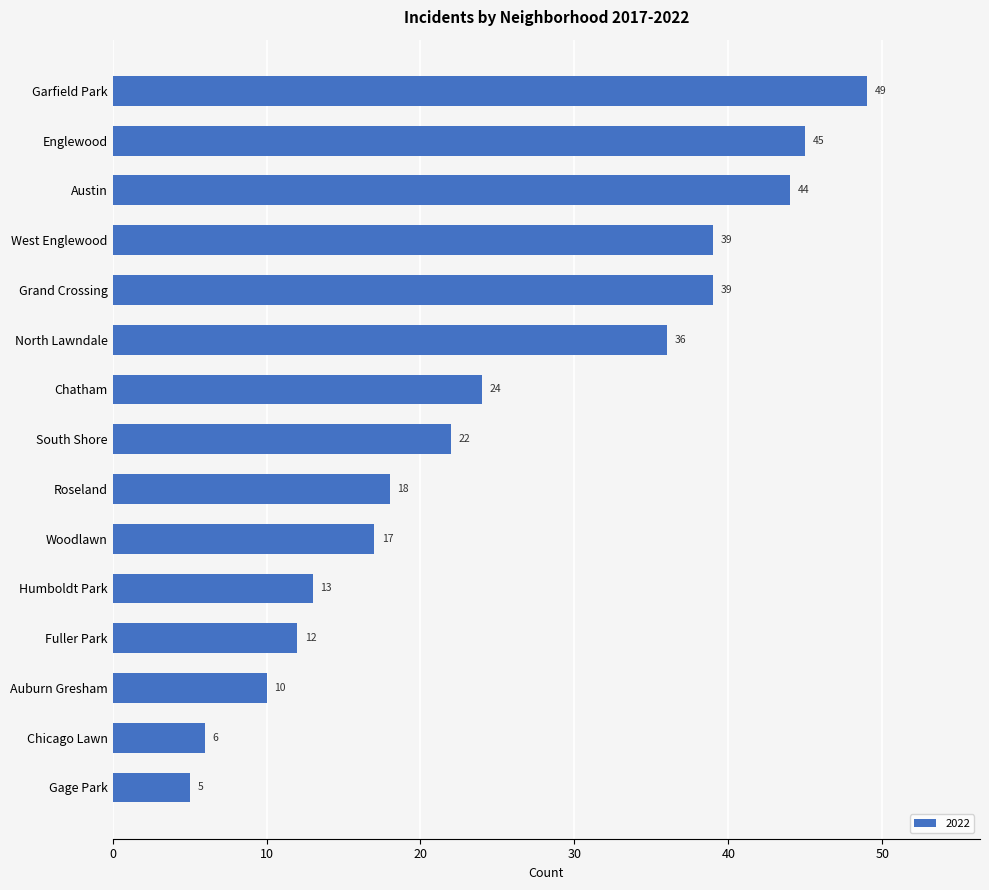

Reading bottom to top, extract all data points from this chart.

Gage Park=5	Chicago Lawn=6	Auburn Gresham=10	Fuller Park=12	Humboldt Park=13	Woodlawn=17	Roseland=18	South Shore=22	Chatham=24	North Lawndale=36	Grand Crossing=39	West Englewood=39	Austin=44	Englewood=45	Garfield Park=49